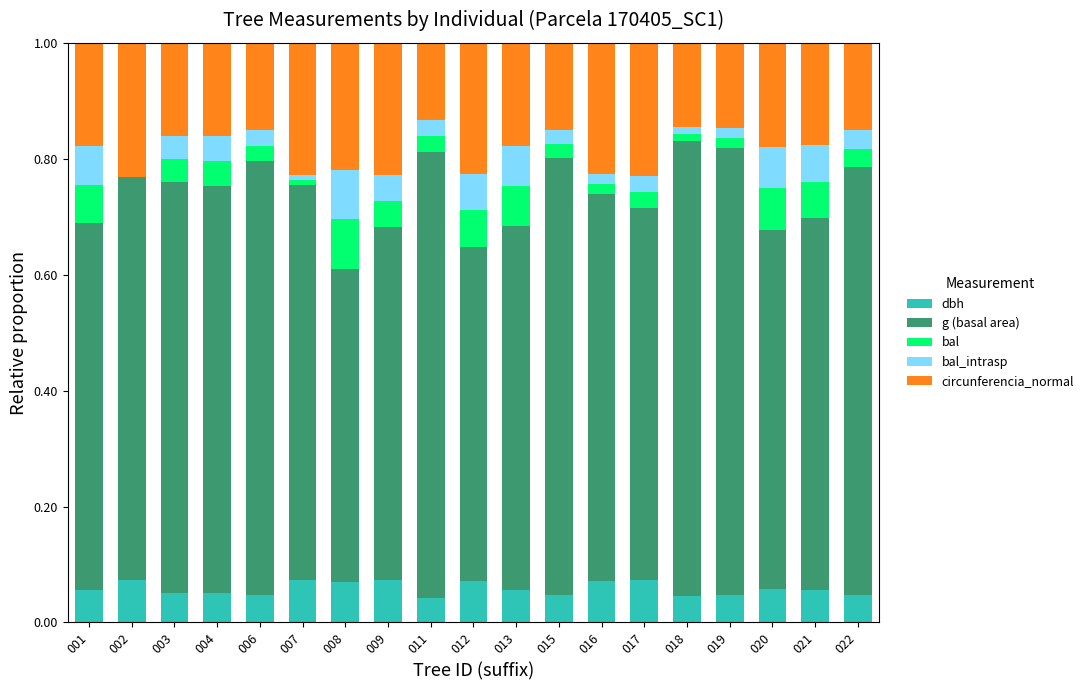

What is the total value across all series at 004?

1.0